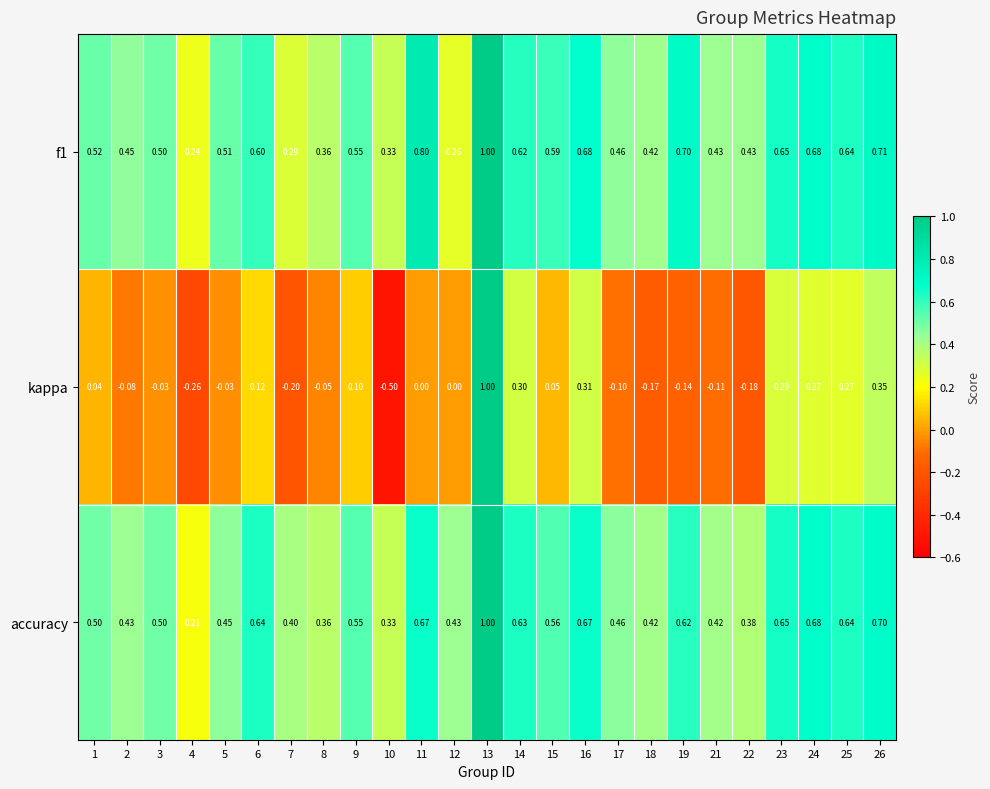

Which series has the widest spread of values?

kappa